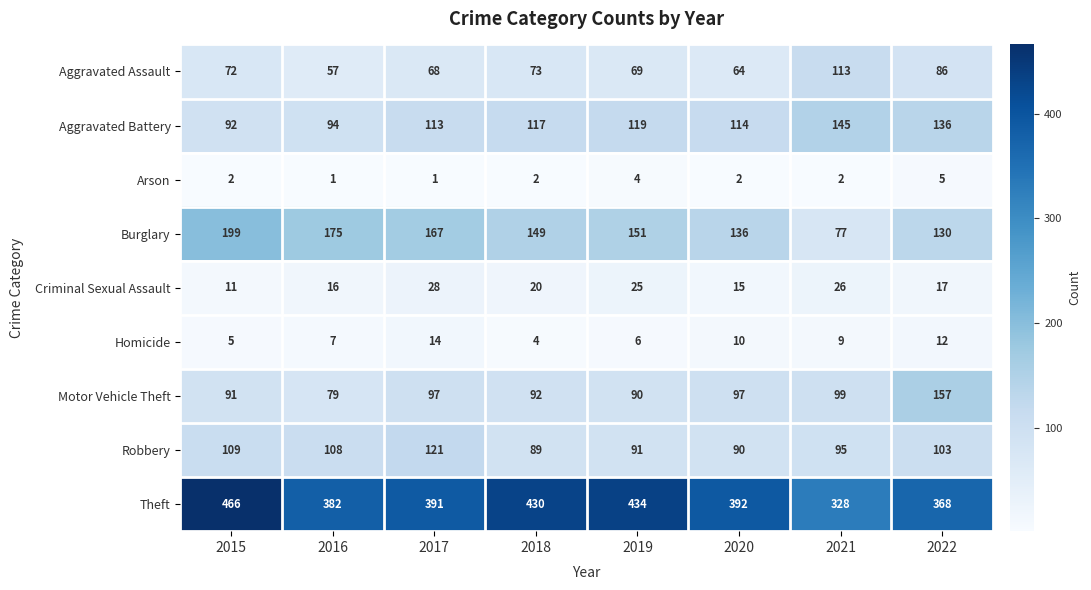

Count the number of categories in the chart.

8